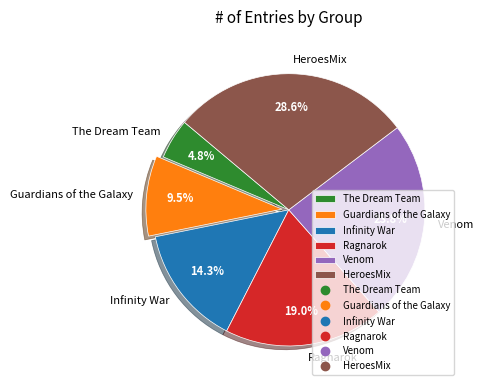

What is the ratio of the value at Ragnarok to the value at HeroesMix?

0.7